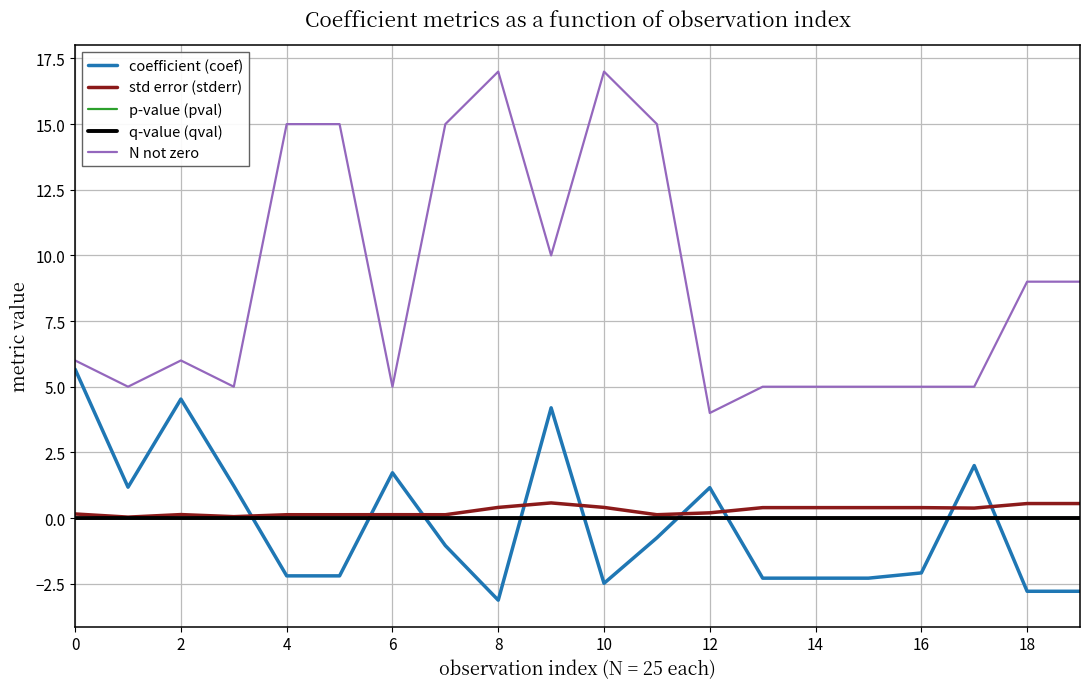

True or false: coefficient (coef) and q-value (qval) cross at least once.

True